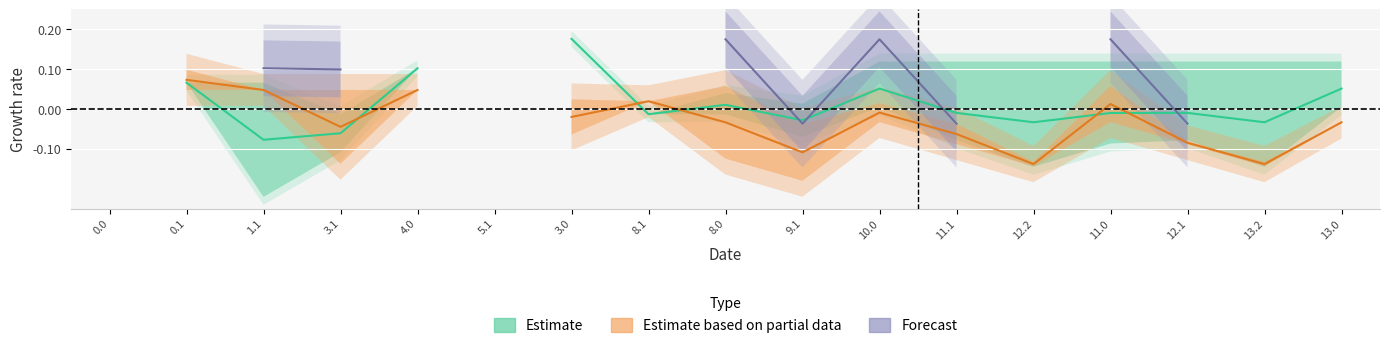

What are all the series names shown in the legend?

Estimate, Estimate based on partial data, Forecast